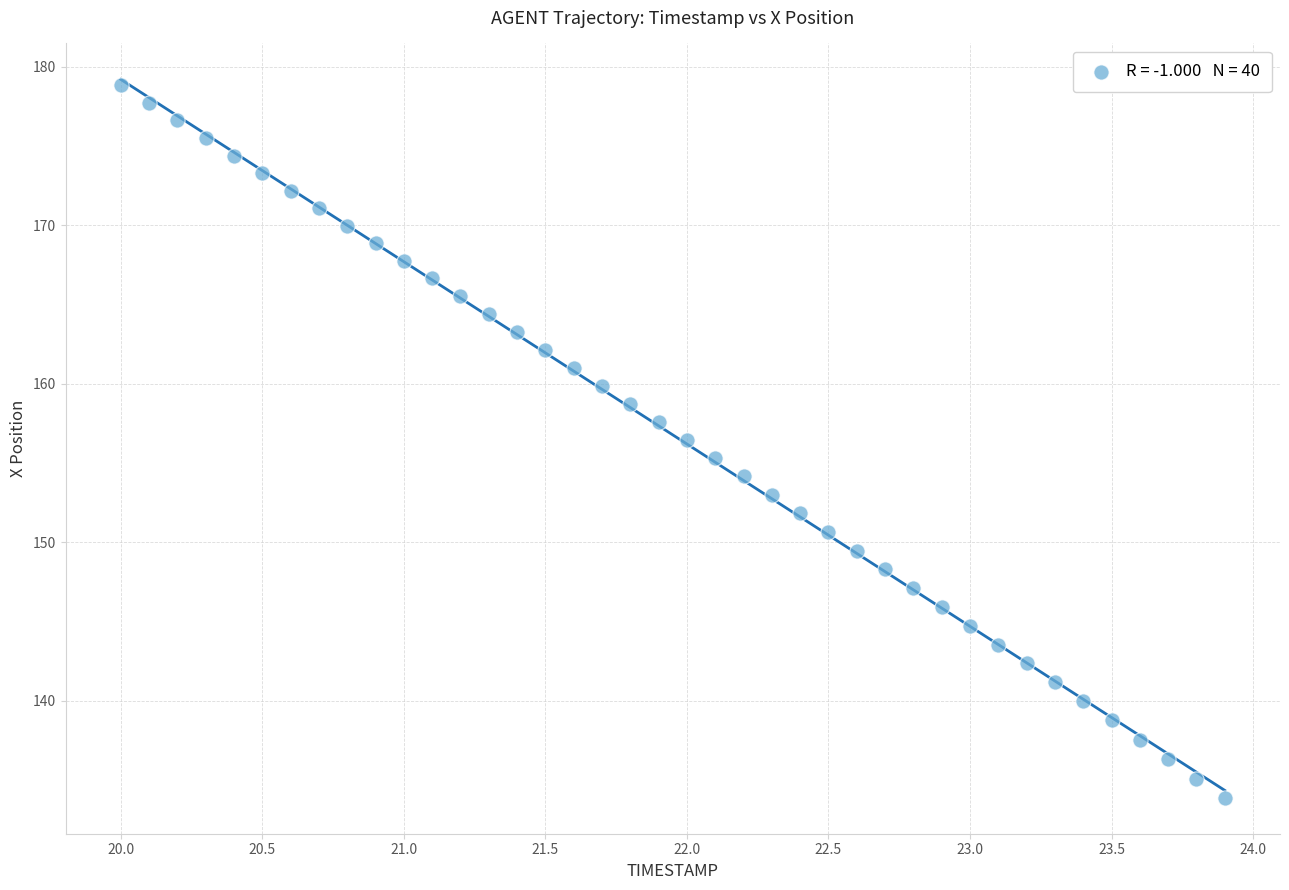

What is the range of X values (max minus min)?

3.9